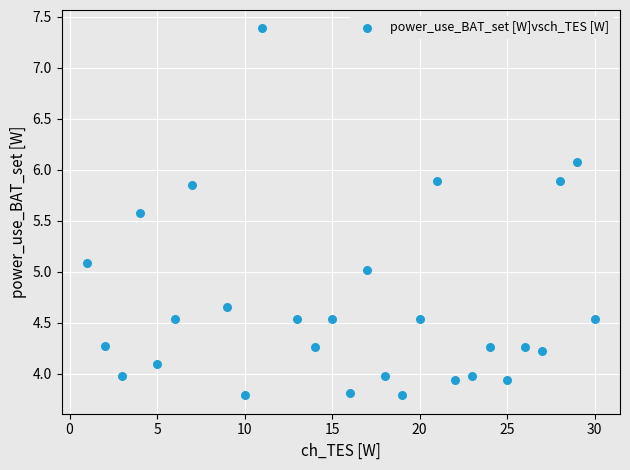

What is the range of Y values (max minus min)?

3.6